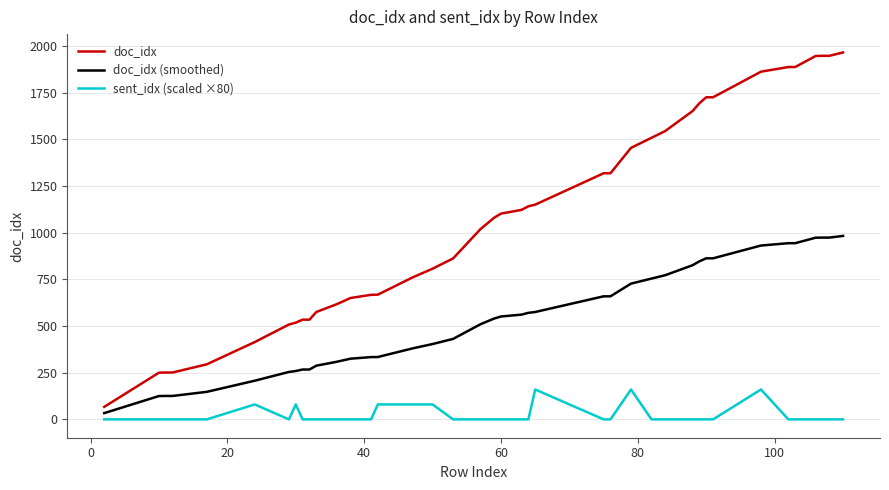

What is the difference between the maximum and minimum values in the doc_idx (smoothed) series?

949.0